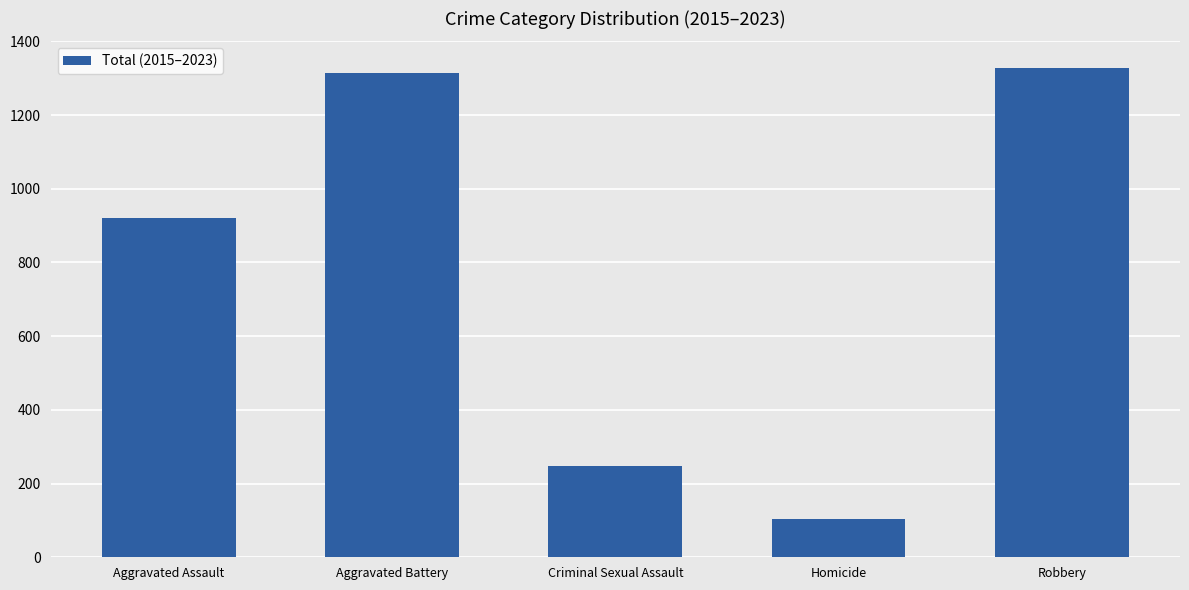

Count the number of data series in this chart.

1